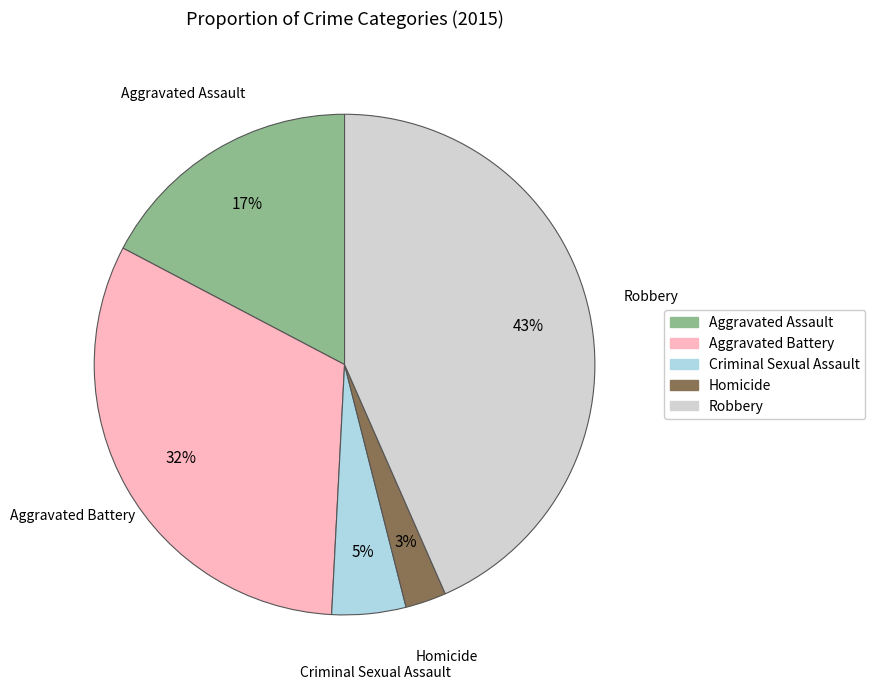

Between Homicide and Robbery, which is larger?

Robbery